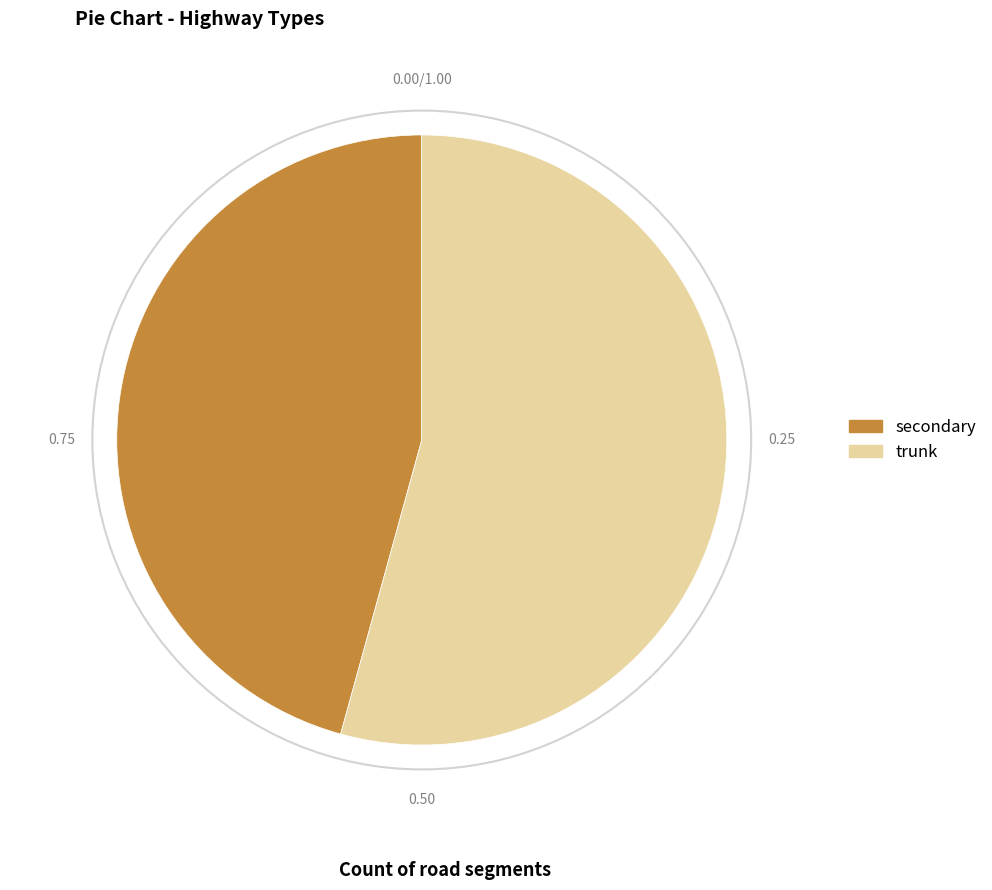

Is there any slice that represents more than half of the pie?

Yes